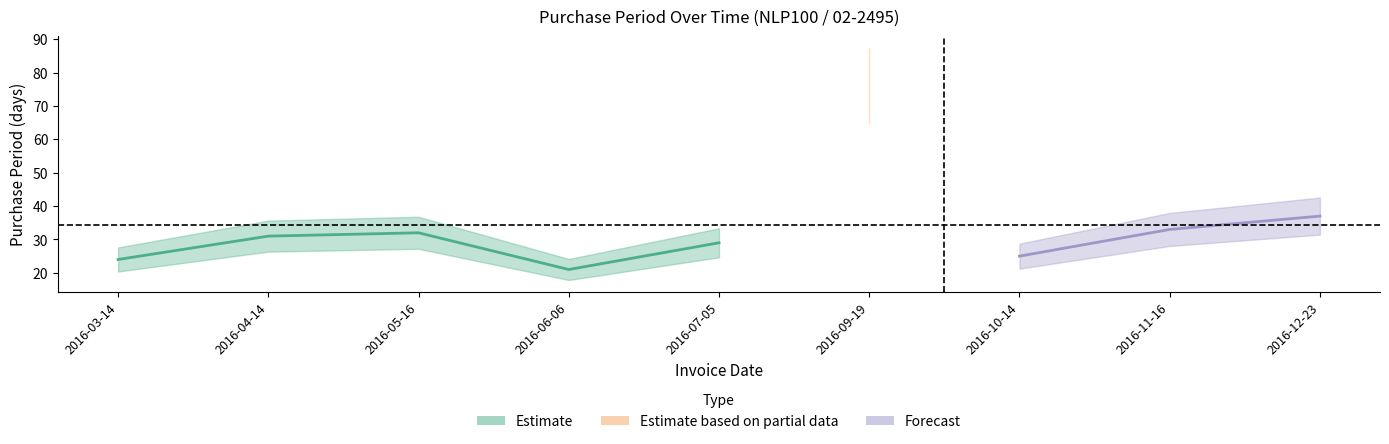

What position from the right is 2016-12-23?

1